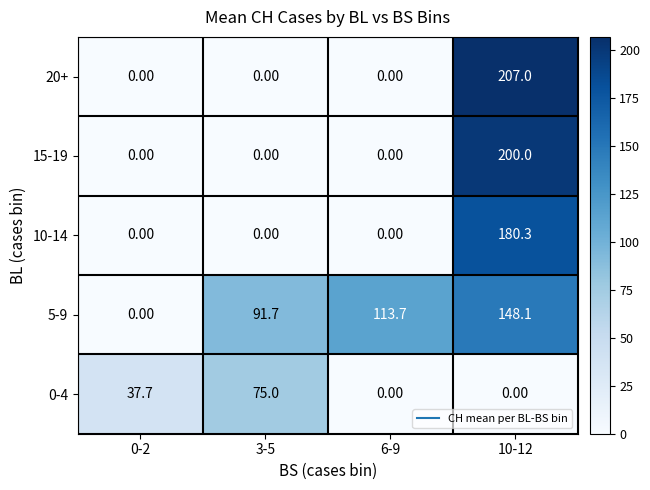

Which series has the widest spread of values?

20+